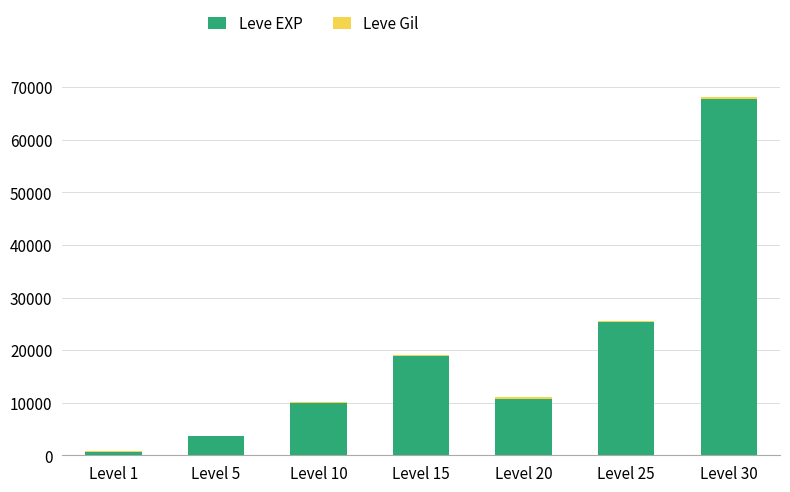

Are the bars horizontal?

No